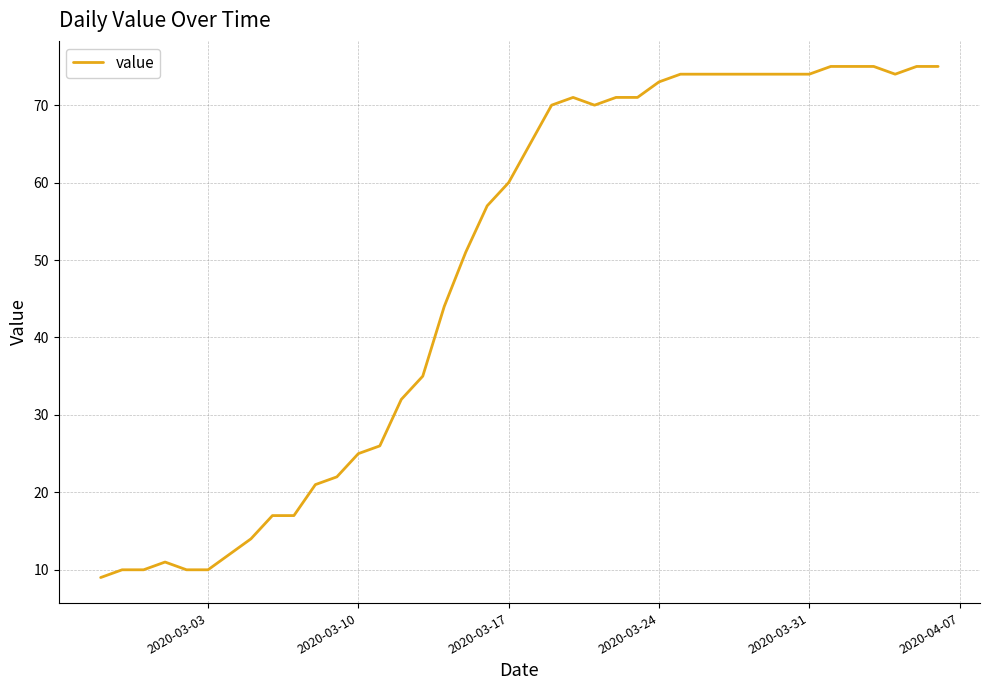

What is the minimum value shown in the chart?

9